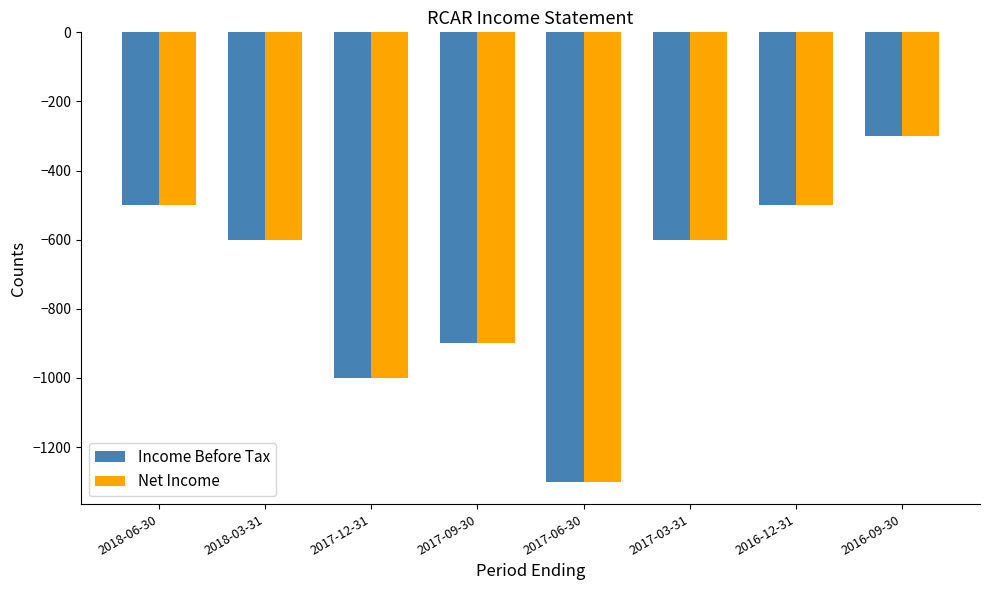

Is it true that Net Income equals -500 at 2018-06-30?

True